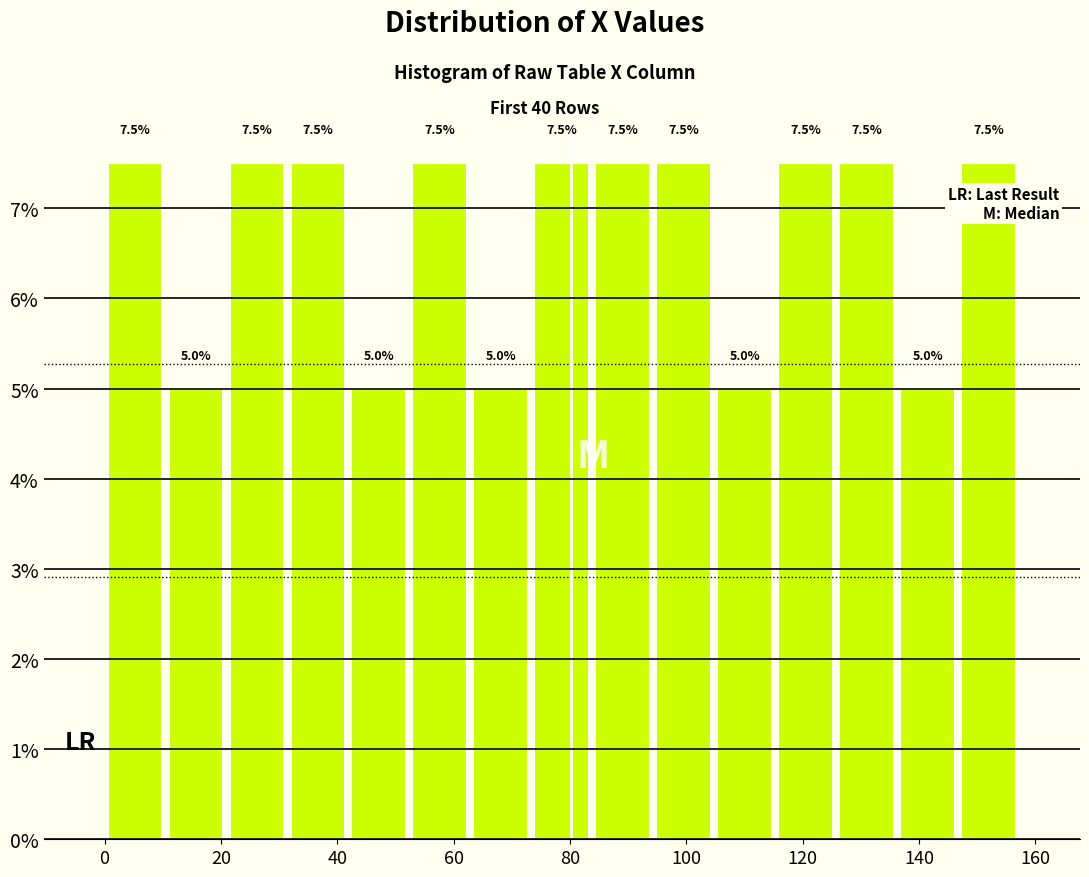

What is the height of the bar covering 42 to 52 on the x-axis? The bar edges are not printed on the chart, so give them approximately, as read against the axis.

5.0